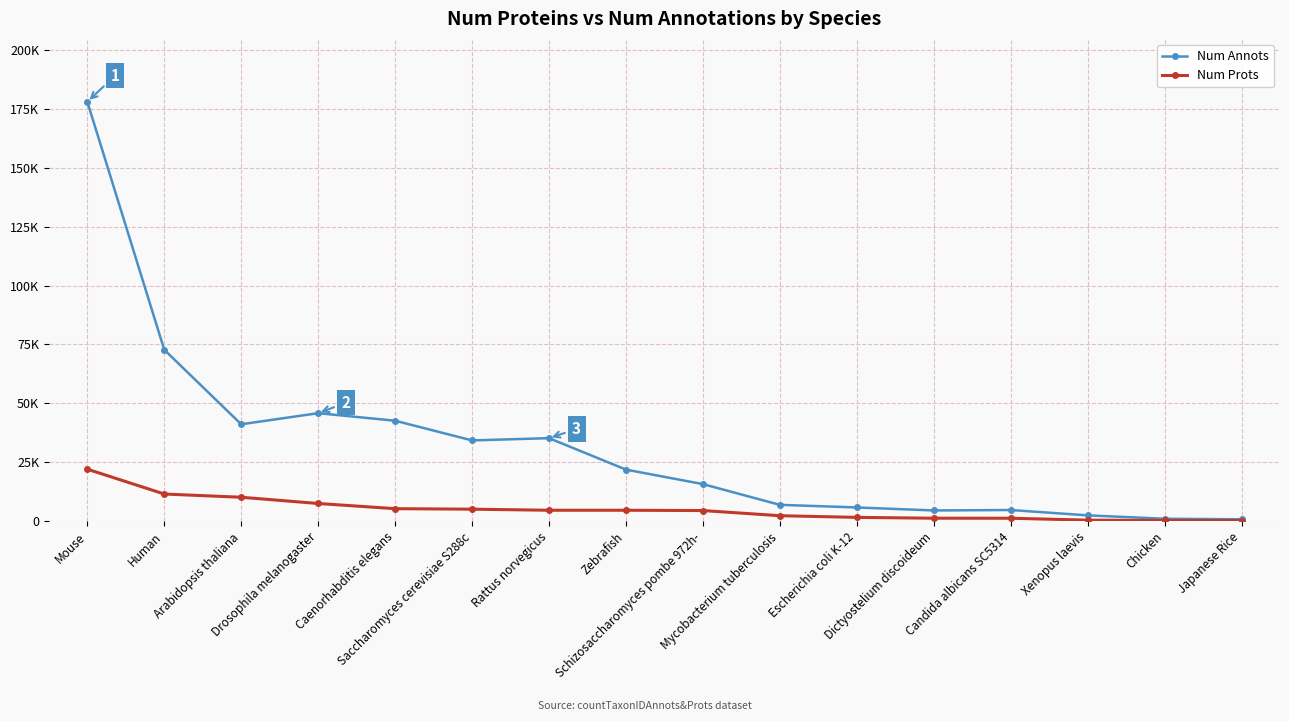

The Num Prots series shows 32101 at Mouse. True or false?

False